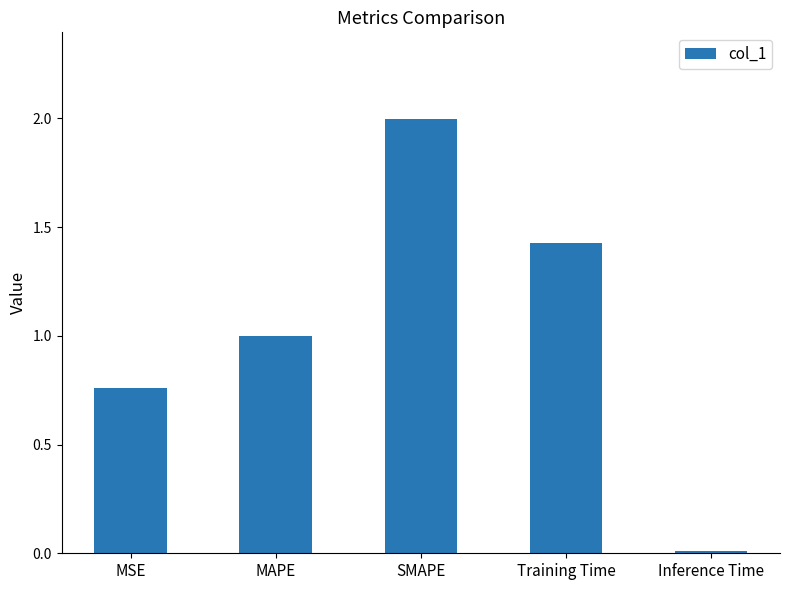

Rank the categories by value from highest to lowest.

SMAPE, Training Time, MAPE, MSE, Inference Time